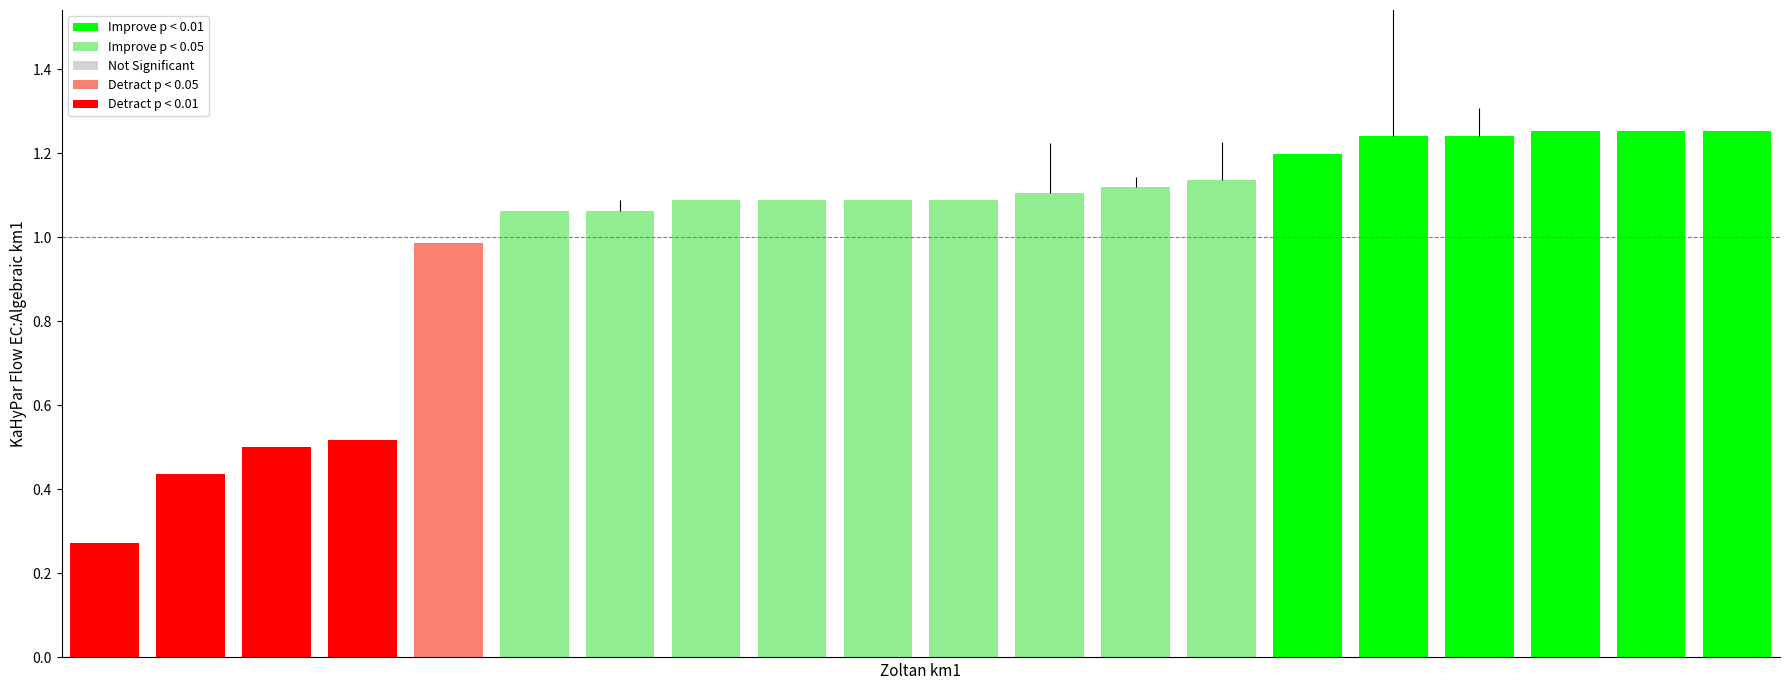

What is the sum of all values?

20.0